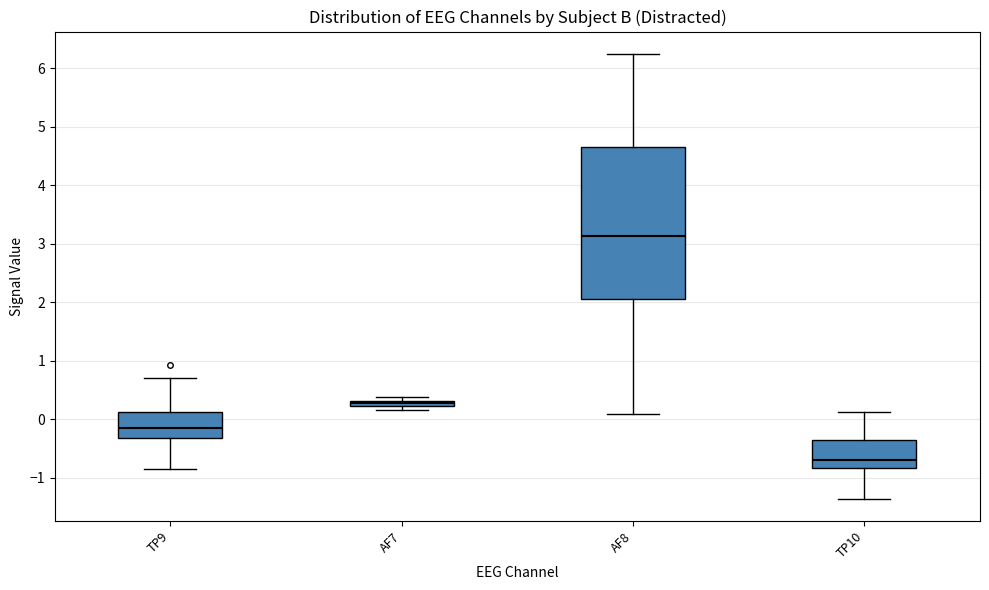

Where does the lower whisker of the box for TP10 end on the y-axis? The values are not printed on the chart, so give them approximately, as read against the axis.

-1.4